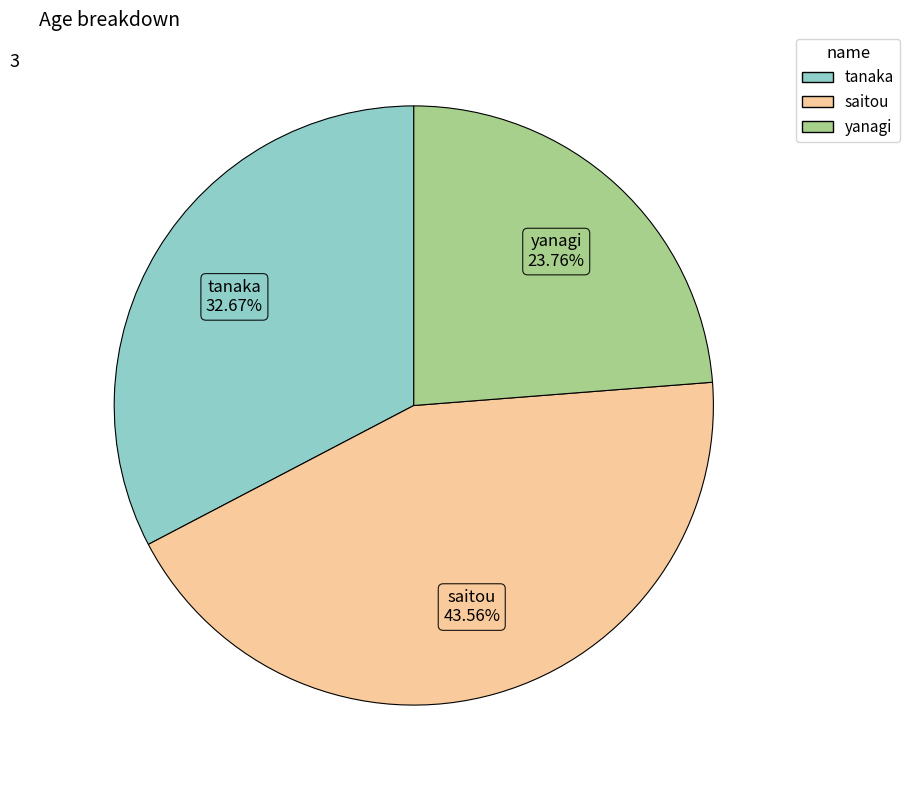

To the nearest percent, what portion does saitou represent?

44%